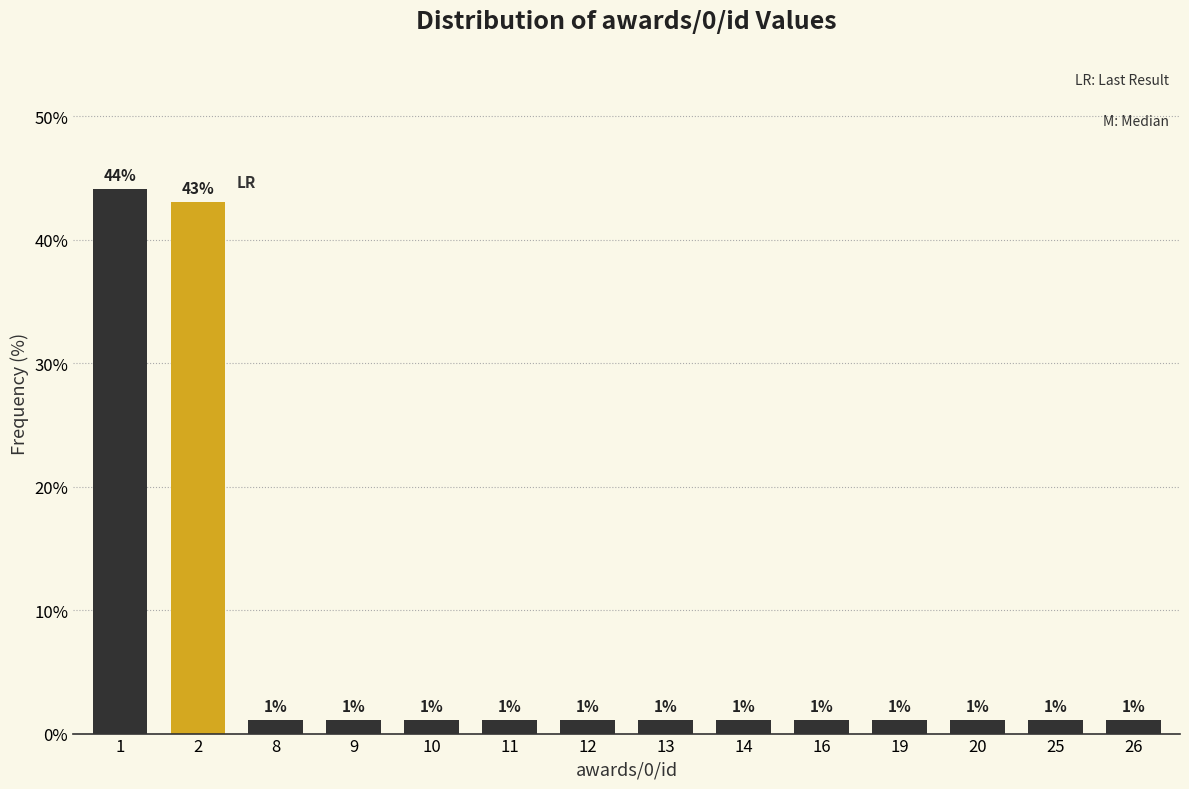

How many bars are there in total?

14